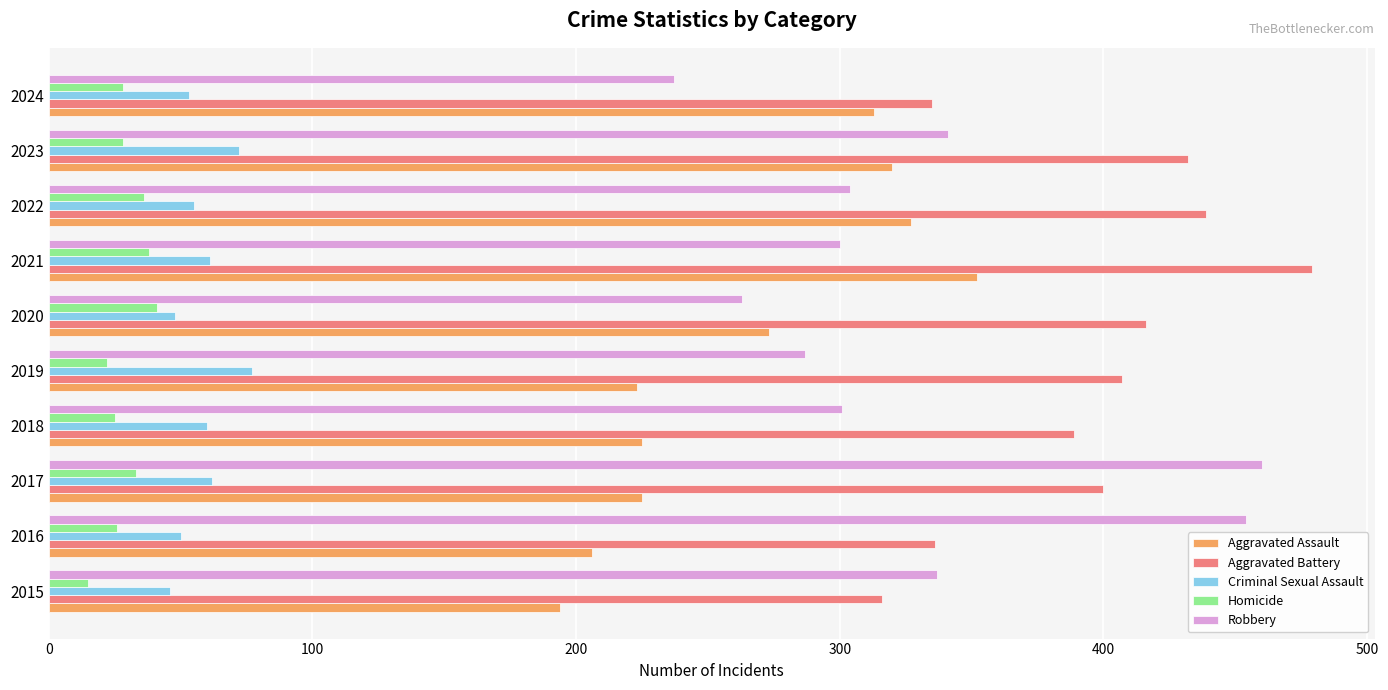

At how many categories does at least one series exceed 307?

10